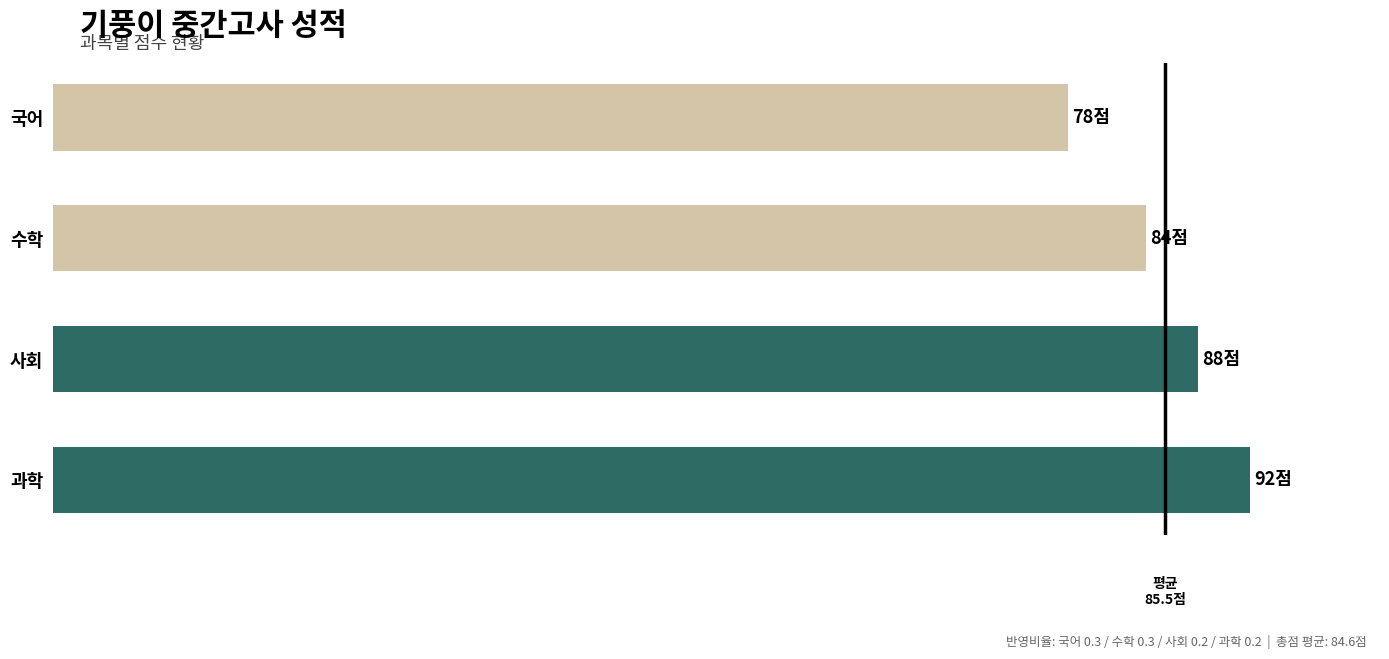

Are the bars horizontal?

Yes